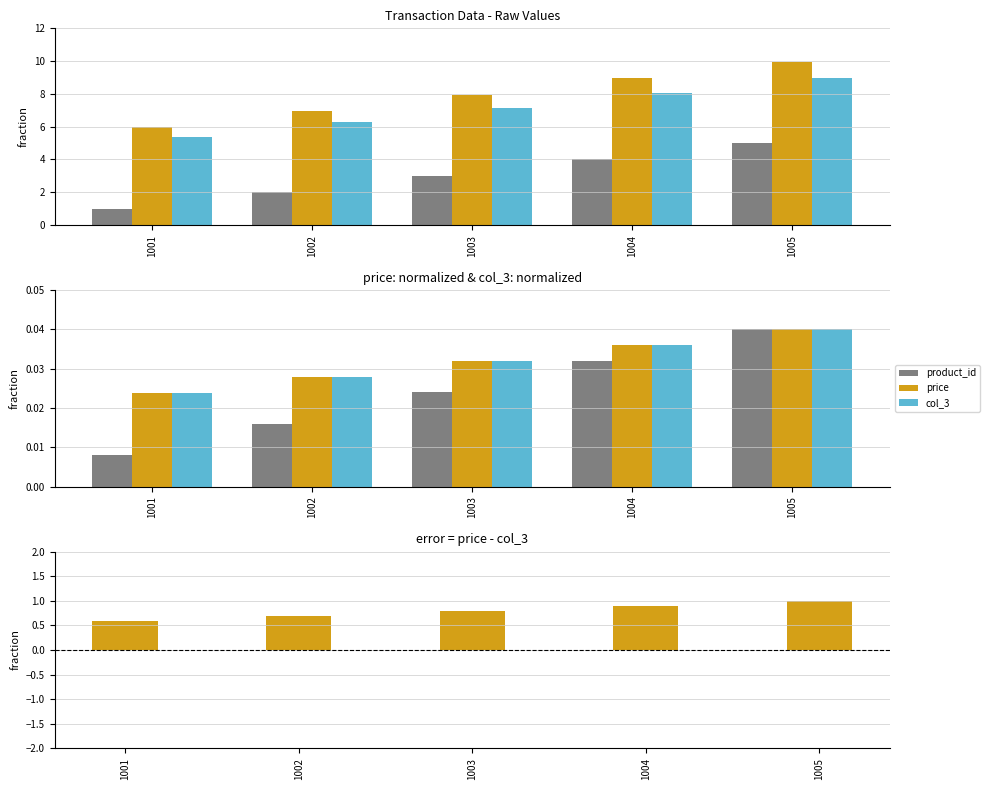

What is the sum of the error values at 1004 and 1001?

1.5